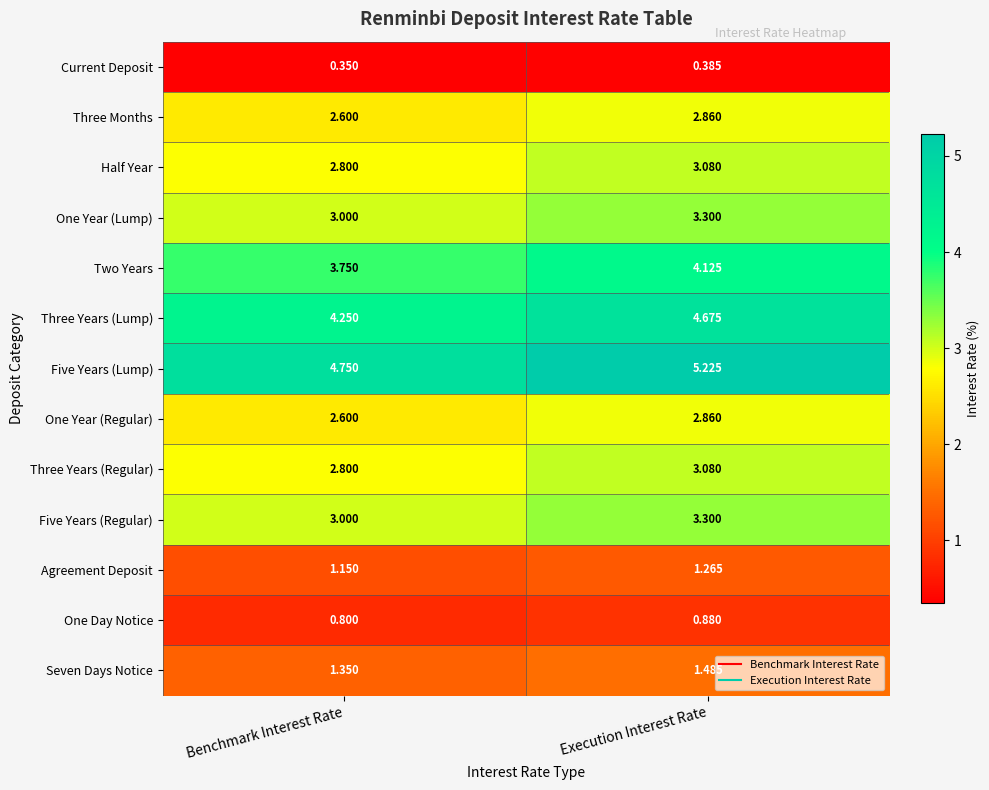

List the labels in order of Half Year value, smallest first.

Benchmark Interest Rate, Execution Interest Rate